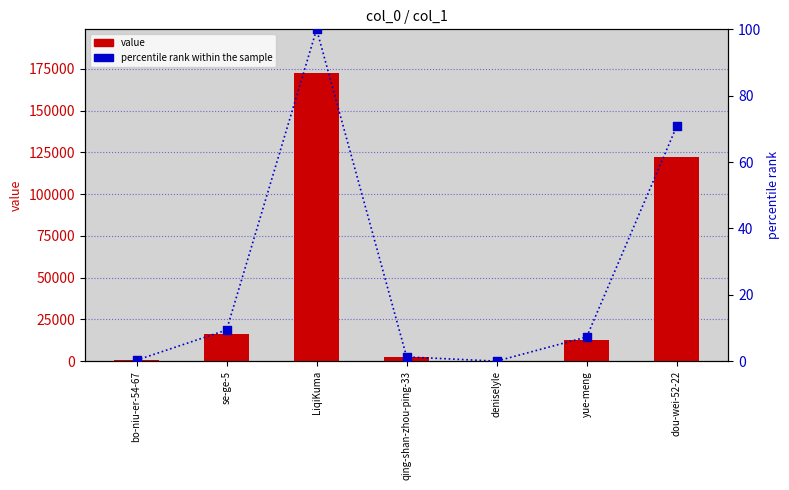

Which series has the largest total across all categories?

col_1 value